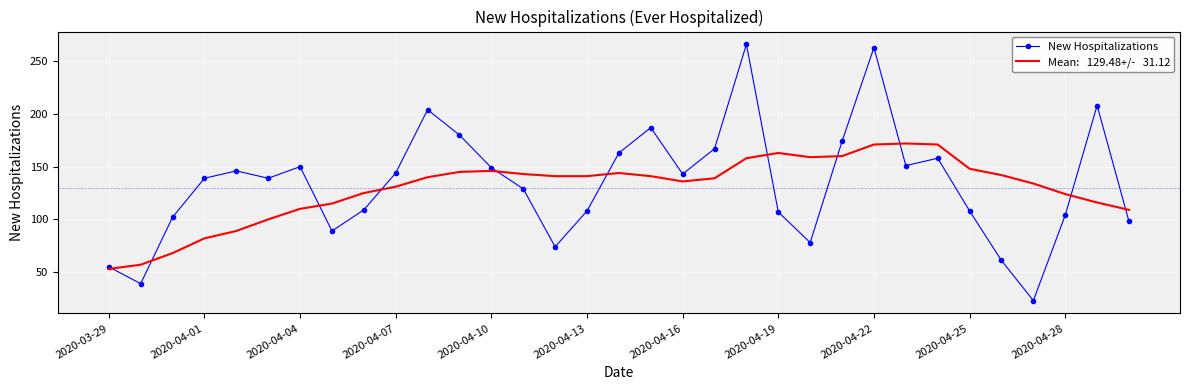

What is the minimum value shown in the chart?

23